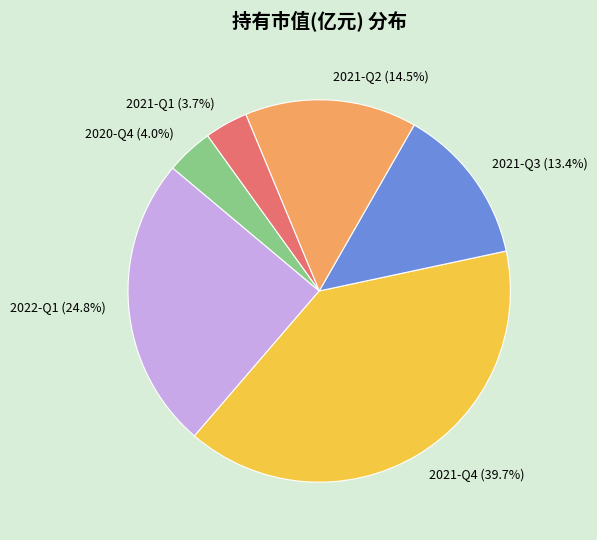

What is the largest slice in the pie chart?

2021-Q4